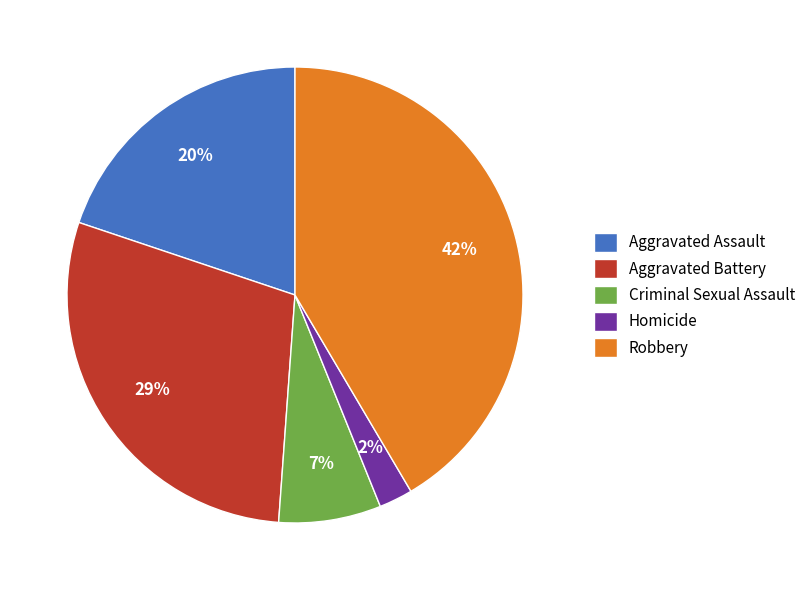

Does Homicide represent more than half of the total?

No